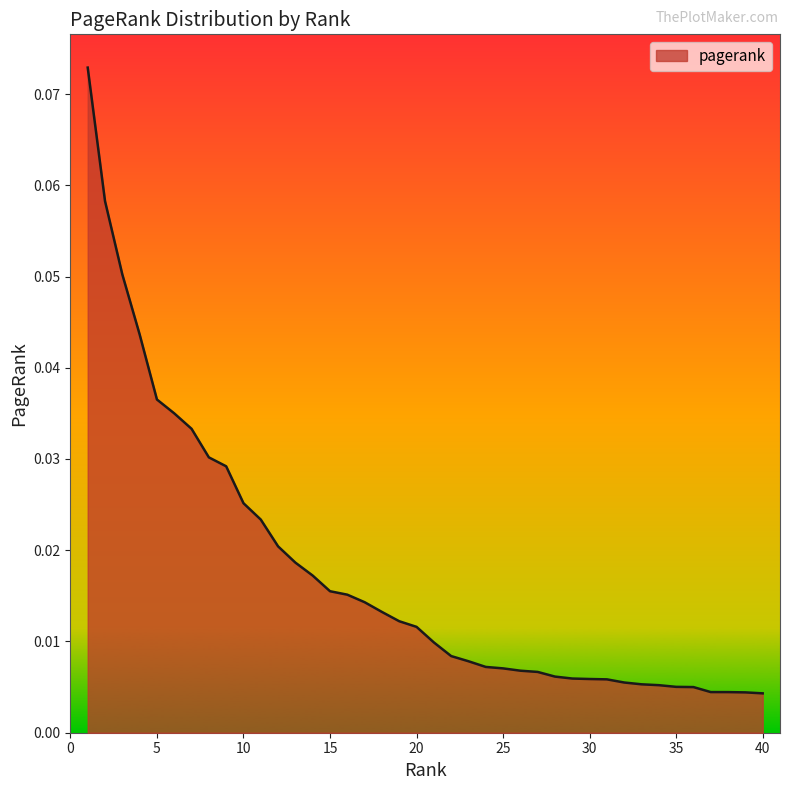

Rank the categories by value from lowest to highest.

40, 39, 38, 37, 36, 35, 34, 33, 32, 31, 30, 29, 28, 27, 26, 25, 24, 23, 22, 21, 20, 19, 18, 17, 16, 15, 14, 13, 12, 11, 10, 9, 8, 7, 6, 5, 4, 3, 2, 1